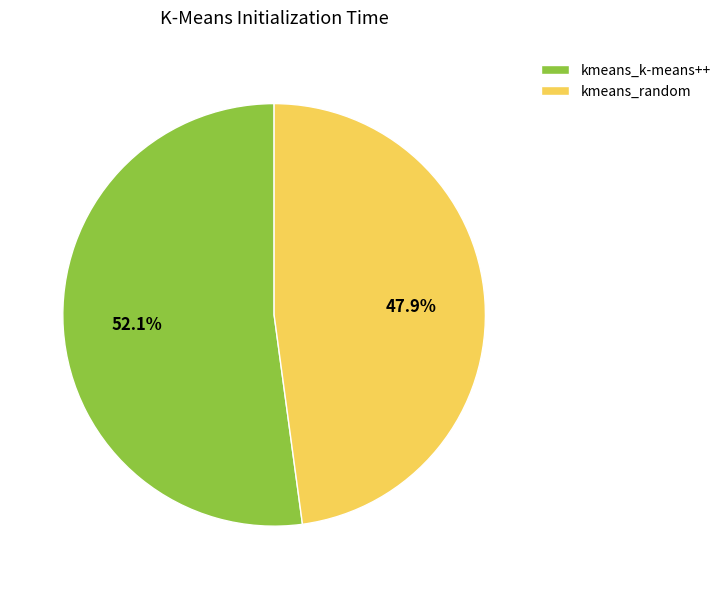

Which has a higher value, kmeans_k-means++ or kmeans_random?

kmeans_k-means++